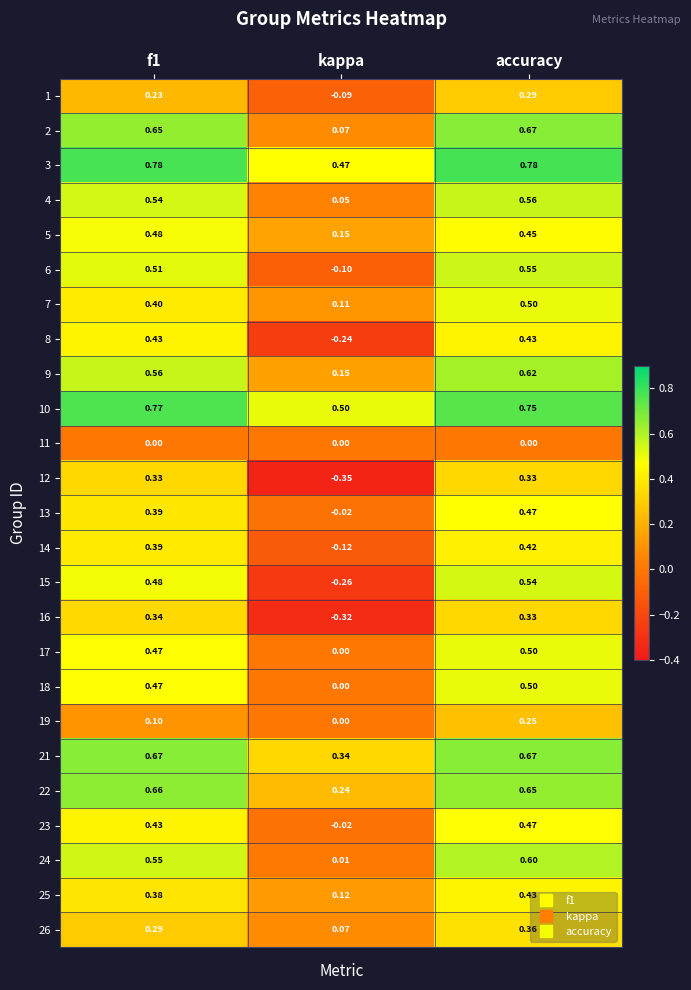

Is the value of 2 at kappa greater than the value of 23 at kappa?

Yes